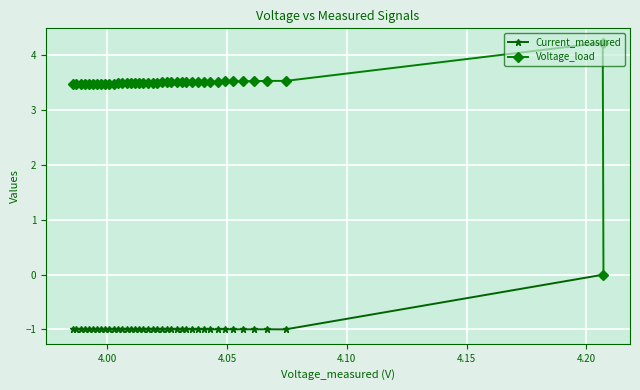

In Voltage_load, how many points are higher than both neighbors (excluding endpoints)?

1